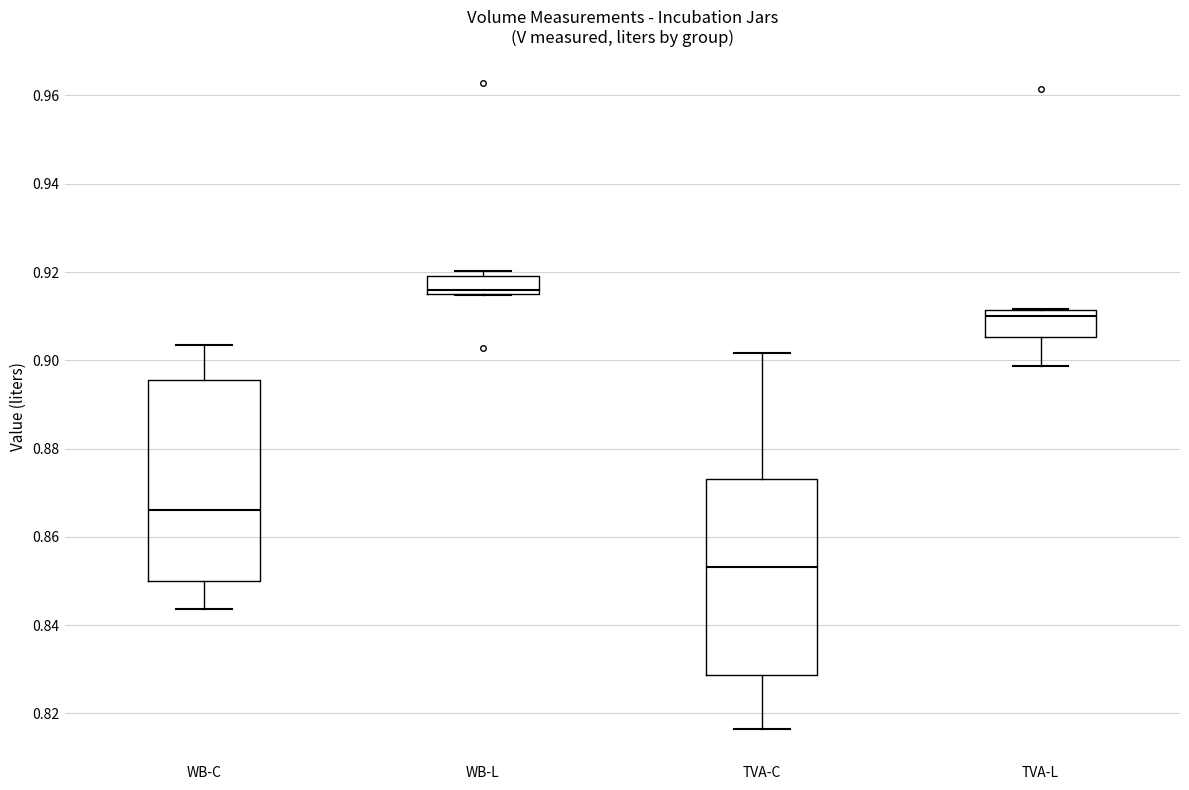

Reading left to right, read every box against the y-axis: the position of its median line, the range the box covers, and the ends of its whiskers. The values are not printed on the chart, so give them approximately, as read against the axis.

WB-C: median 0.866, box 0.850 to 0.896, whiskers 0.844 to 0.904
WB-L: median 0.916 (just above the box's lower edge), box 0.916 to 0.920, whiskers 0.914 to 0.920 (just above the box's upper edge)
TVA-C: median 0.854, box 0.828 to 0.874, whiskers 0.816 to 0.902
TVA-L: median 0.910, box 0.906 to 0.912, whiskers 0.898 to 0.912